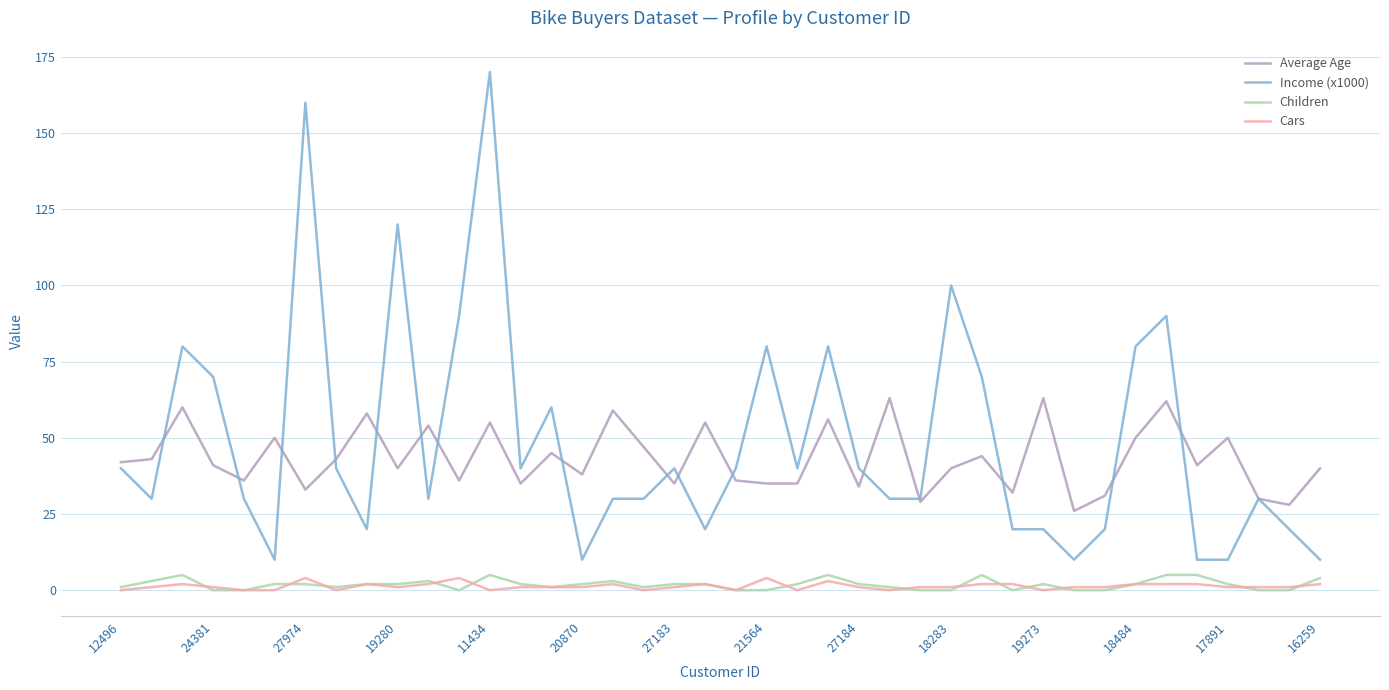

True or false: Average Age and Income (x1000) intersect in this chart.

True